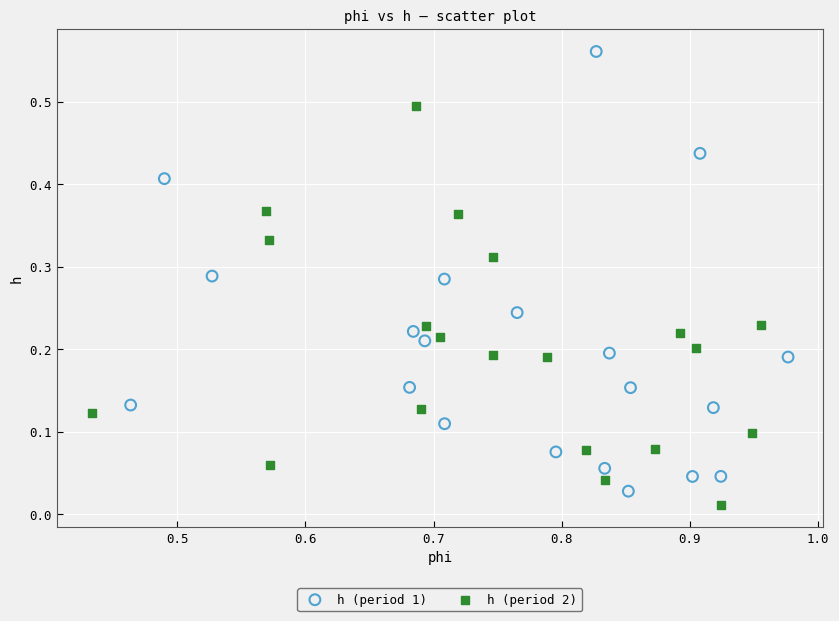

Which series reaches the maximum Y coordinate?

h (period 1)